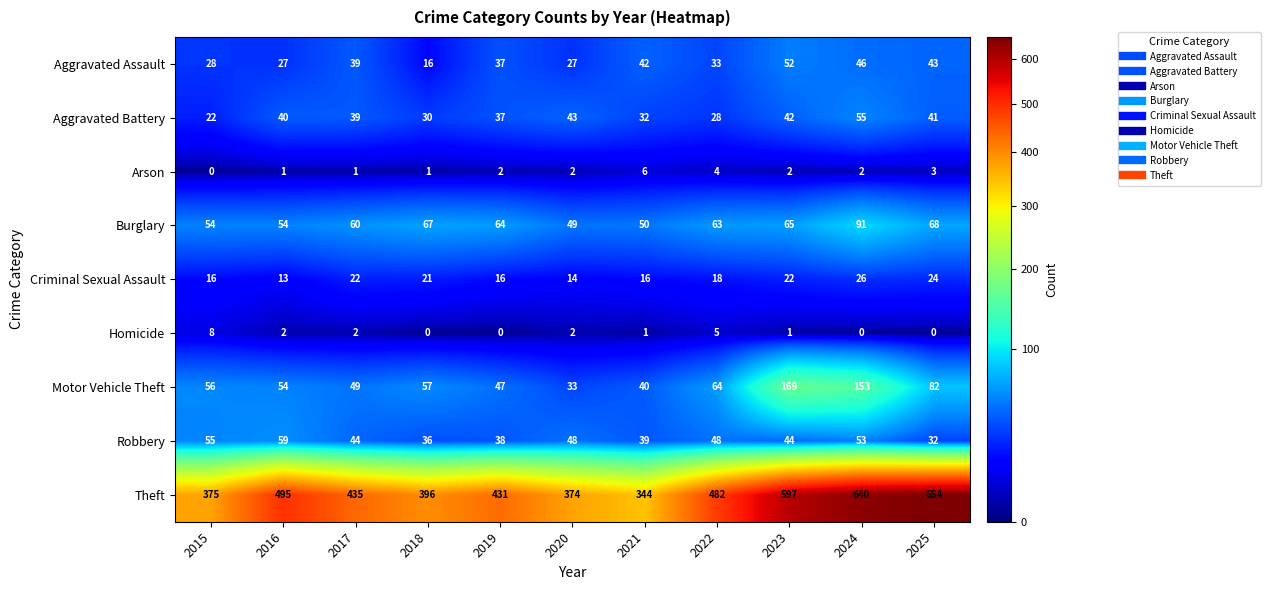

What is the average value of the Burglary series?

62